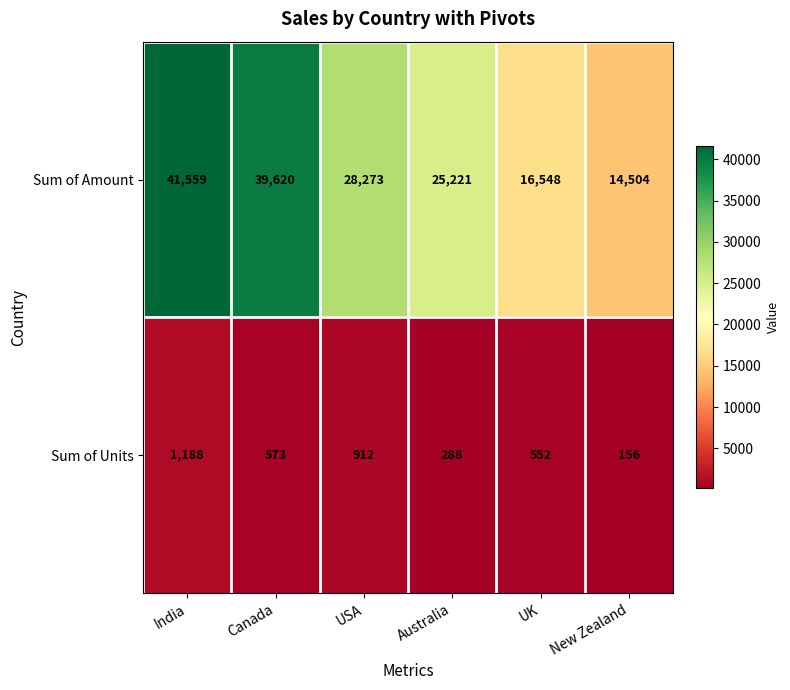

What is the average value of the Sum of Units series?

612